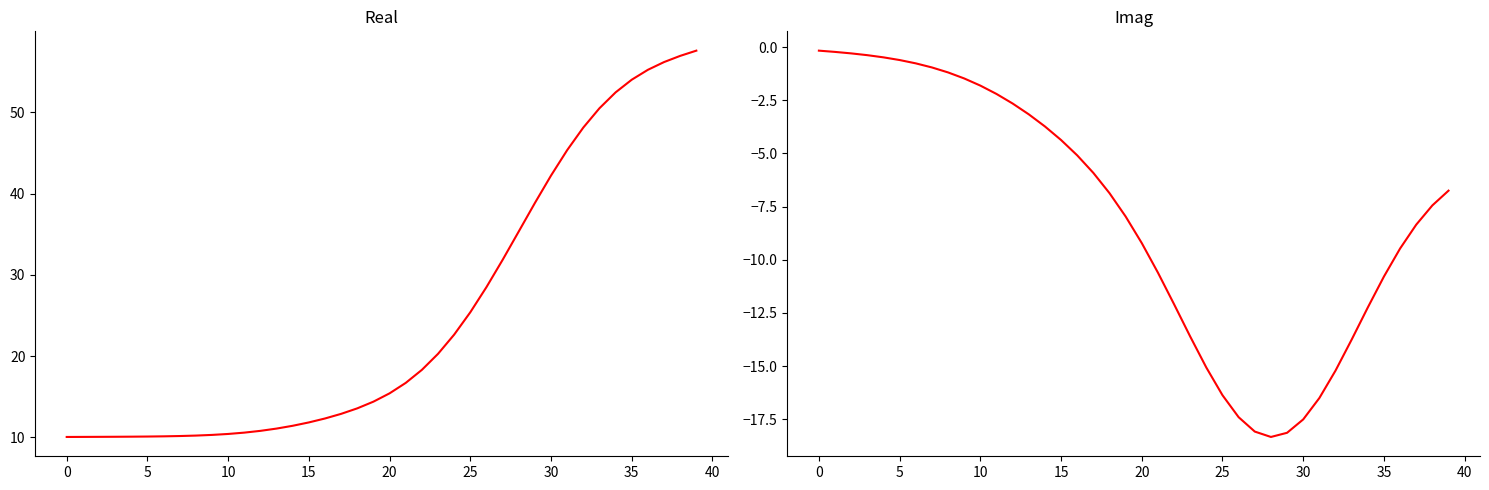

At how many categories does at least one series exceed 53?

5